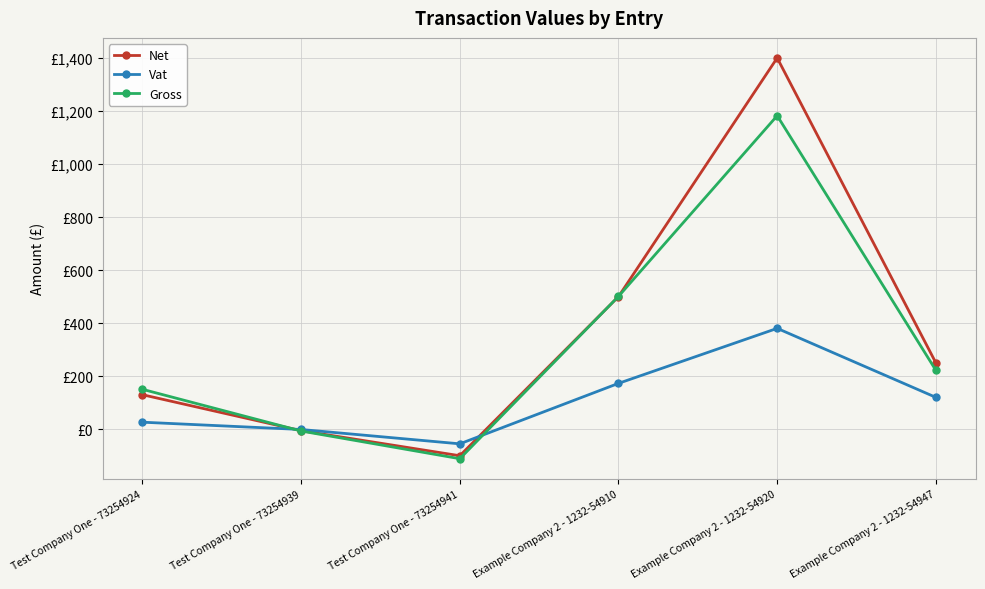

Which series ends up on top after the final intersection of Gross and Vat?

Gross